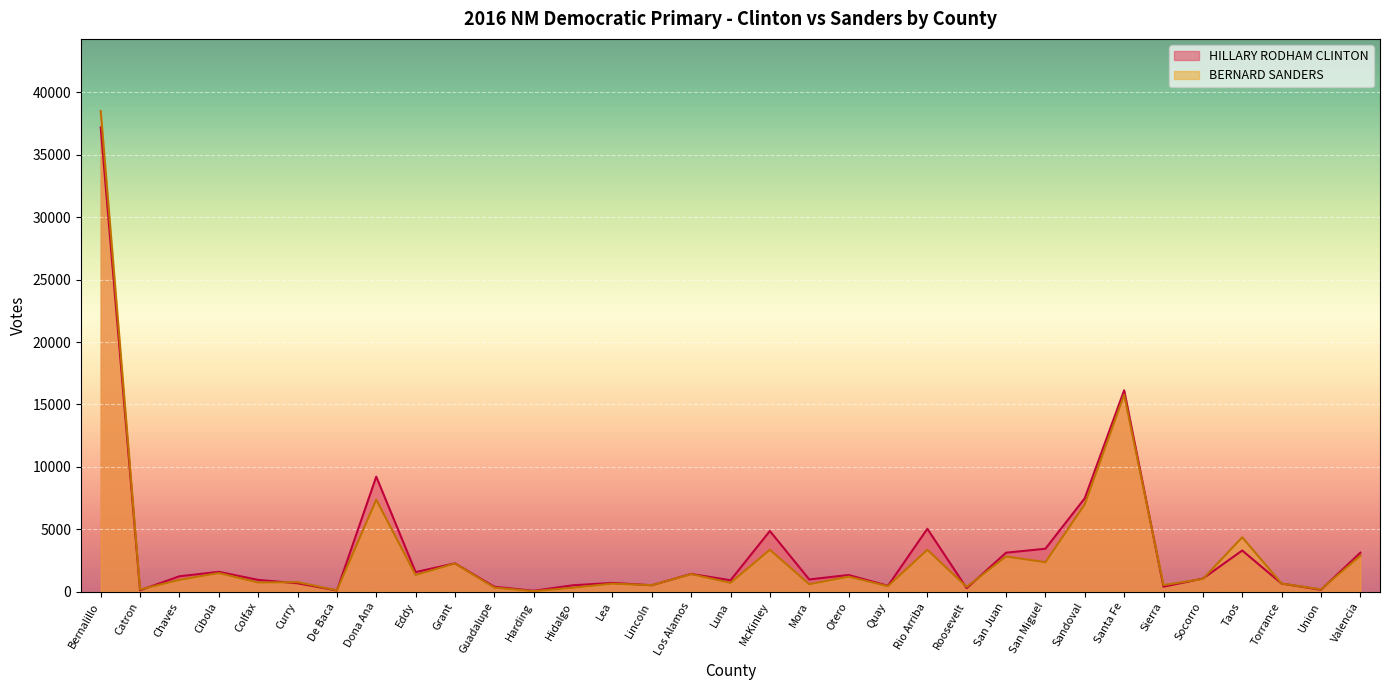

Which series has the largest range (max minus min)?

BERNARD SANDERS